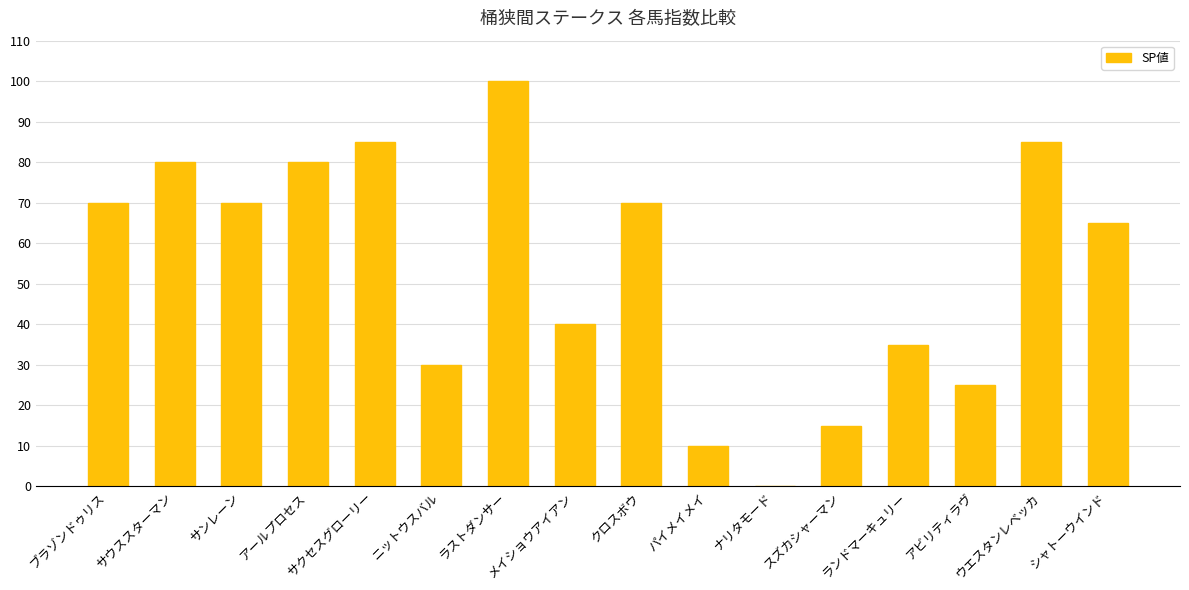

What is the sum of all values?

860